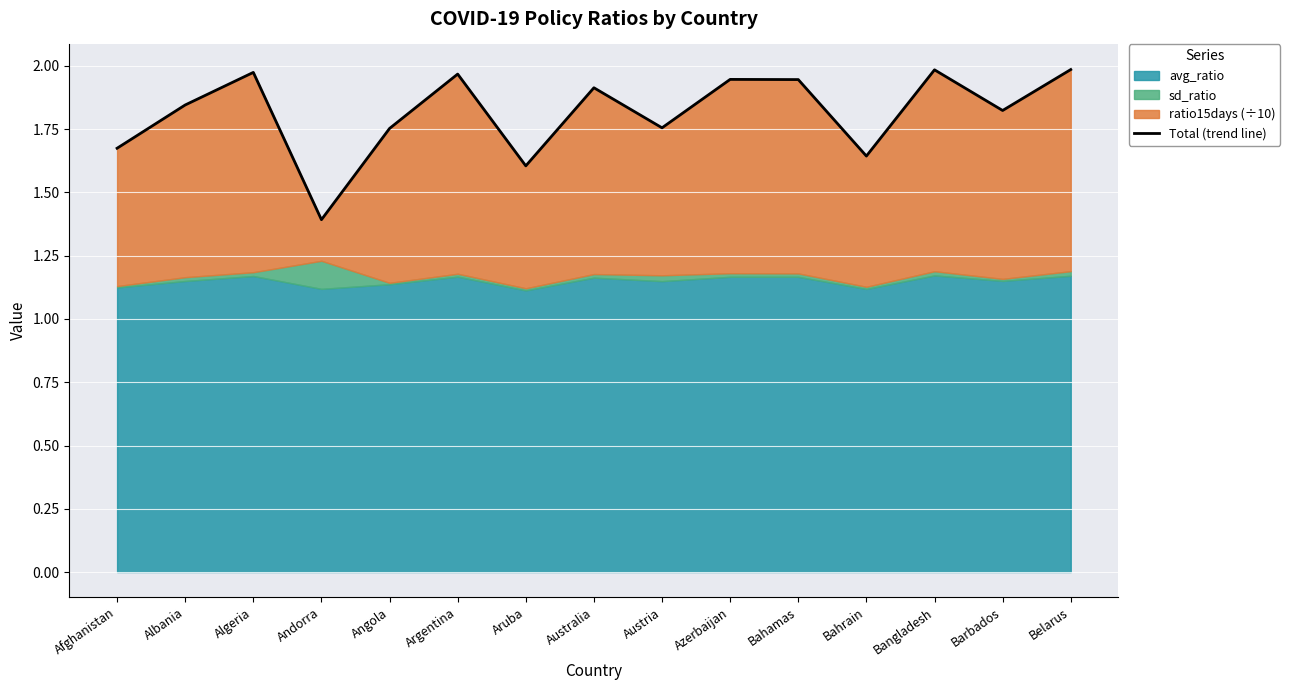

What is the label of the 2nd point from the right?

Barbados